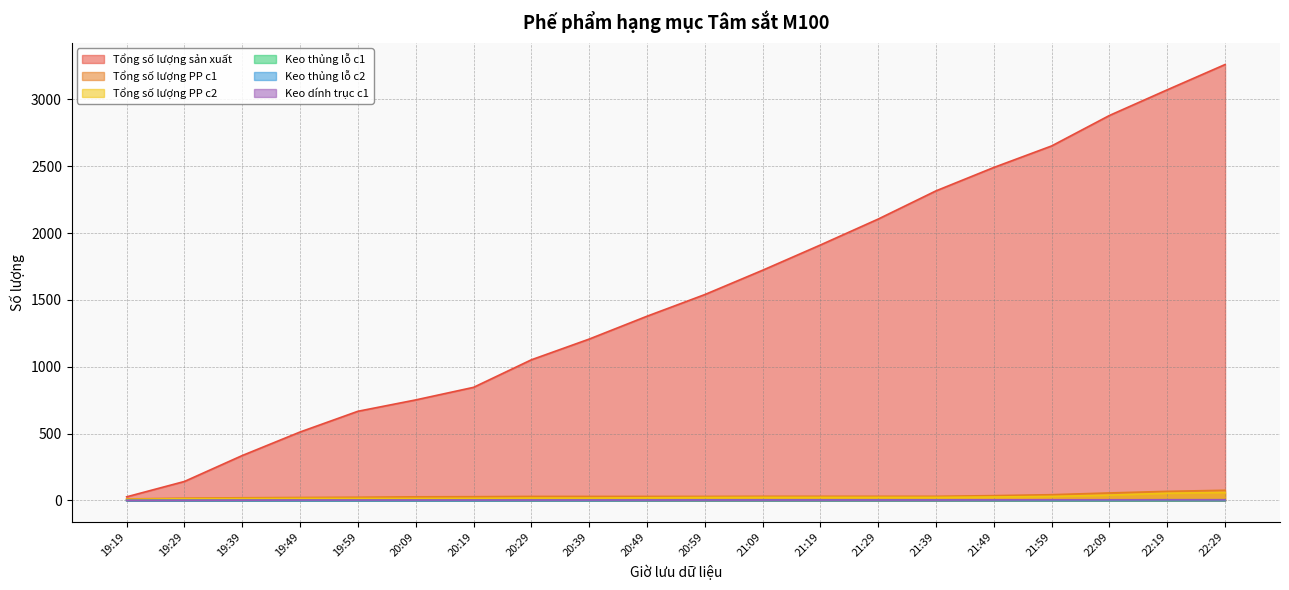

At which label does Tổng số lượng PP c1 reach its peak?

22:29